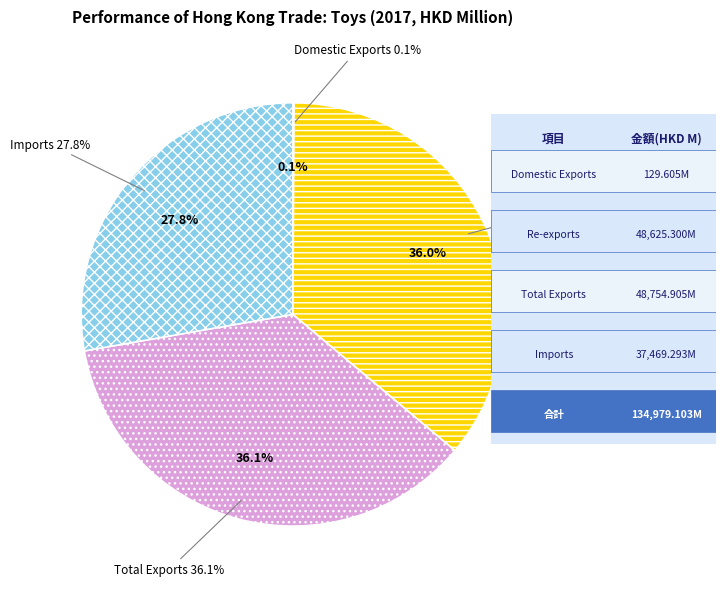

Does any single category account for the majority?

No